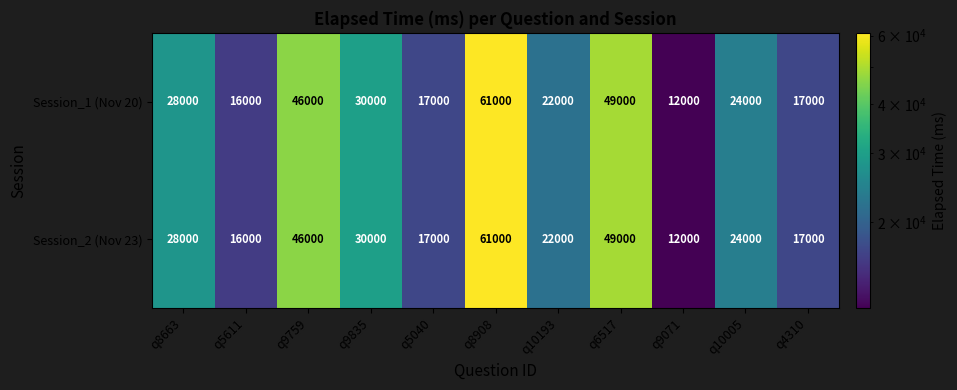

What is the sum of all Session_2 (Nov 23) values?

322000